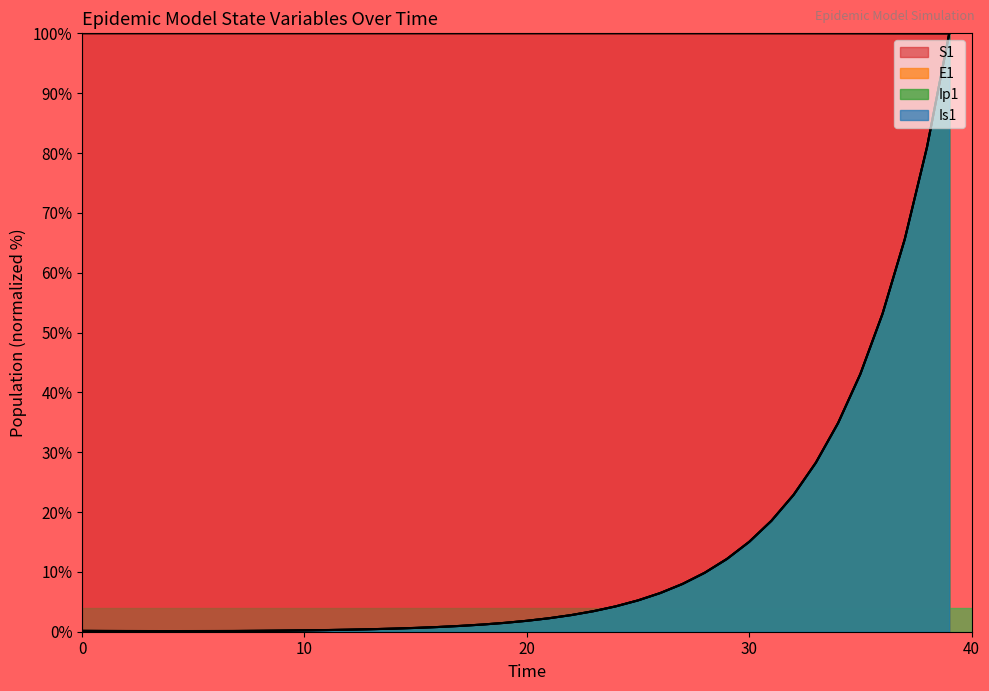

What is the highest value of the E1 series?

100.0